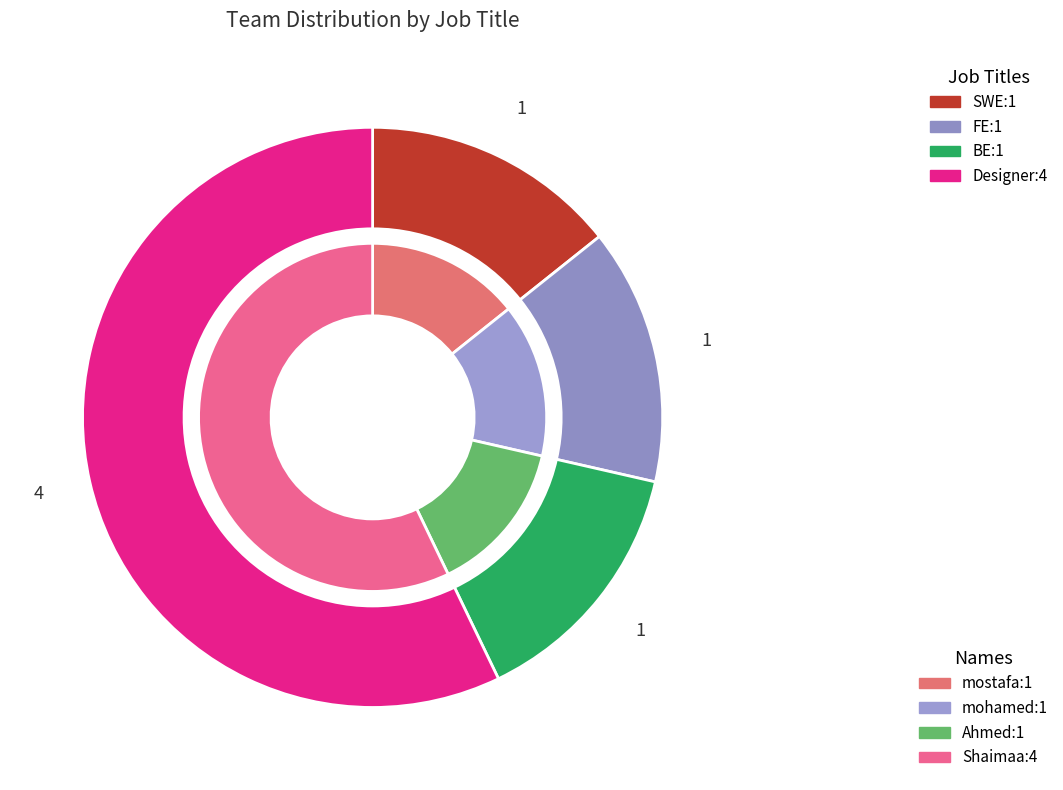

Does FE represent more than half of the total?

No